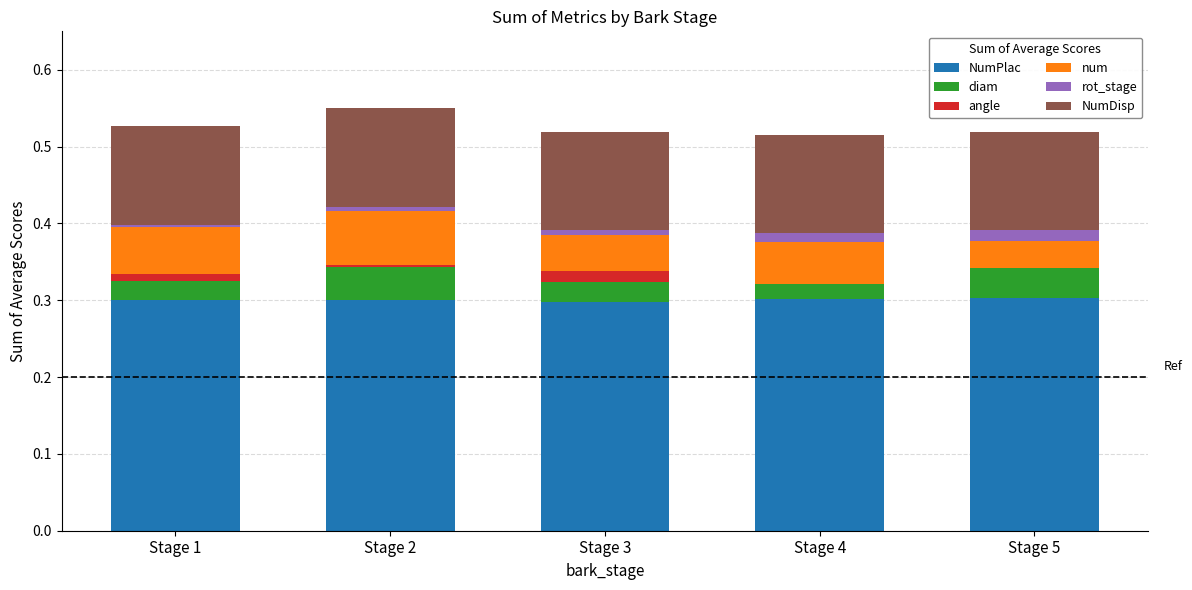

What is the highest value of the NumPlac series?

0.3